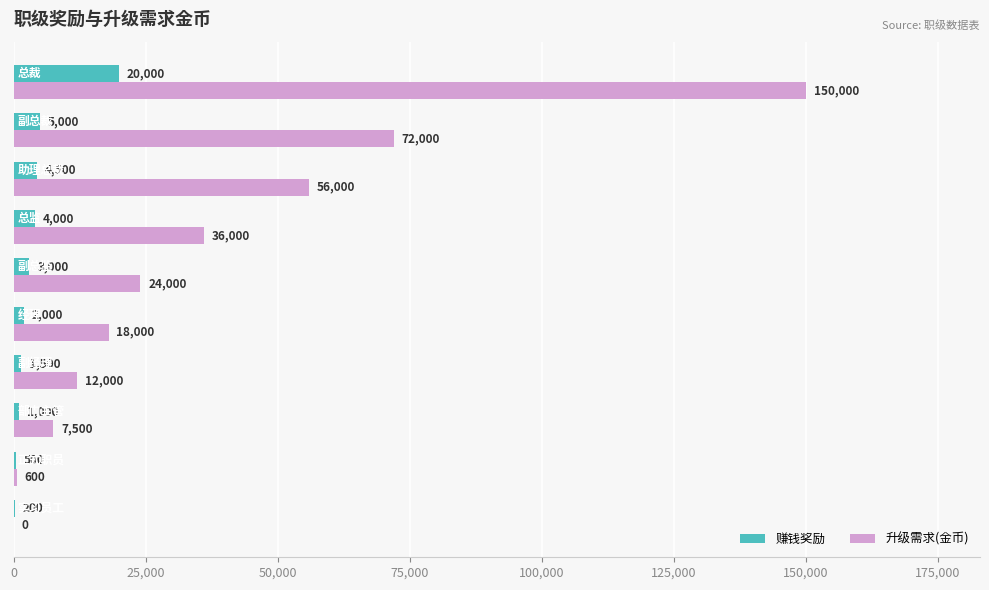

Which series has the largest total across all categories?

升级需求(金币)